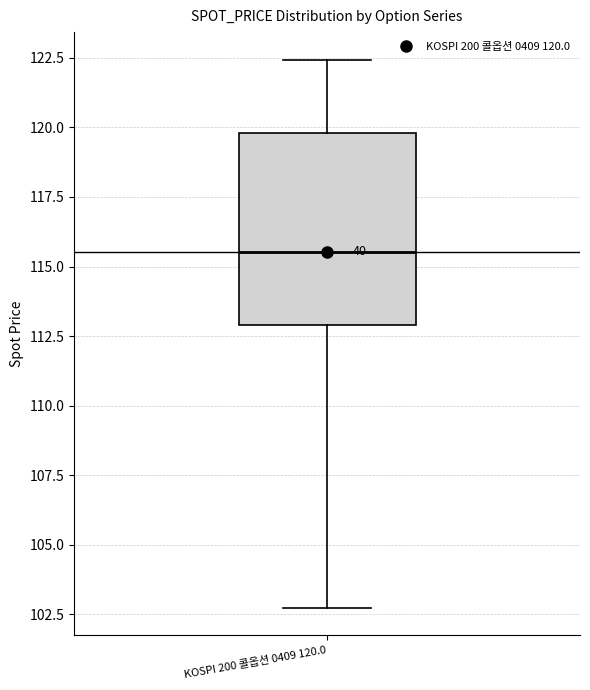

Transcribe this box plot: give where the median line is, the range the box spans, and where the two whiskers end, as read against the y-axis. The values are not printed on the chart, so give them approximately, as read against the axis.

median 115.5, box 113.0 to 120.0, whiskers 102.5 to 122.5